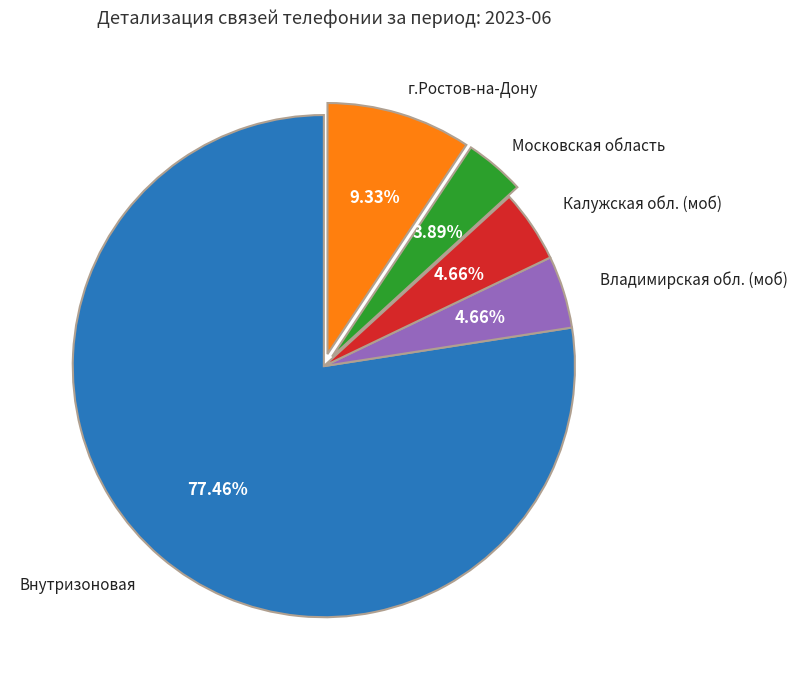

Is there any slice that represents more than half of the pie?

Yes